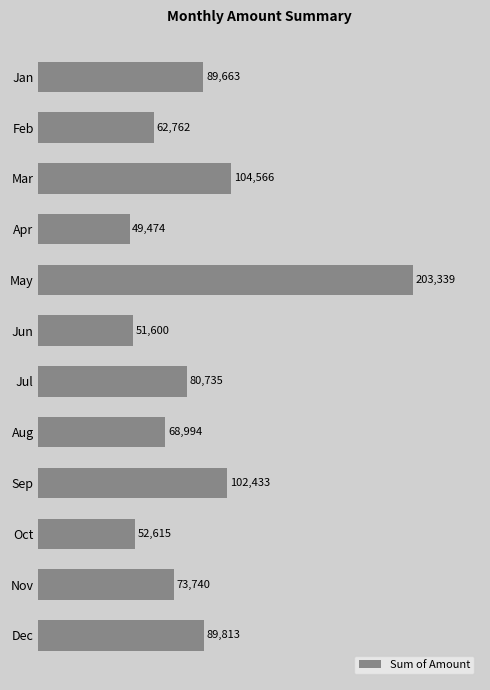

The chart shows a value of 66020 at Mar. True or false?

False